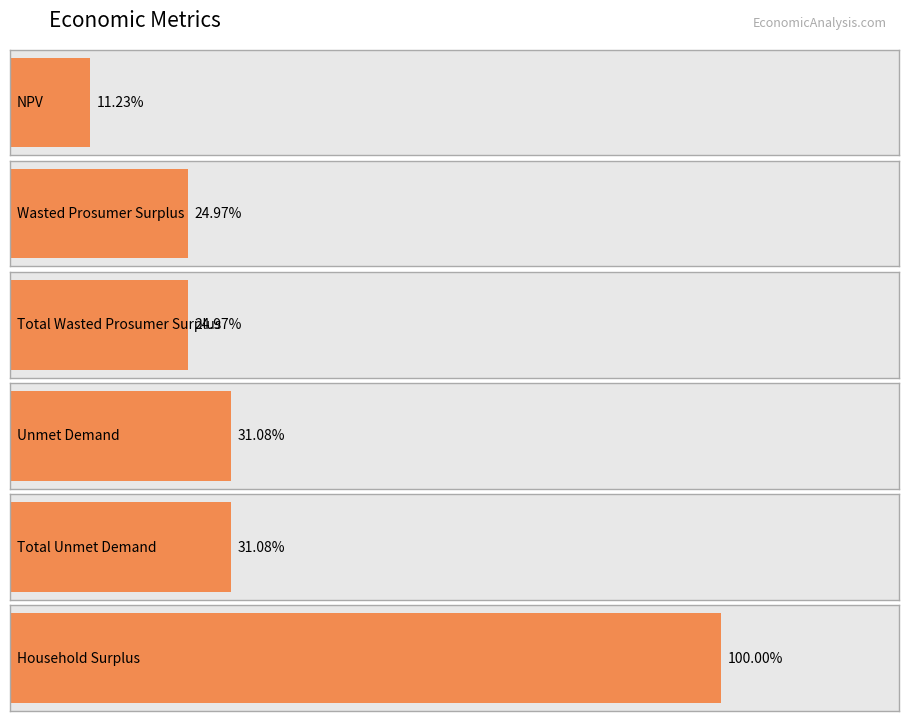

Are the bars grouped side by side (vs. stacked)?

No